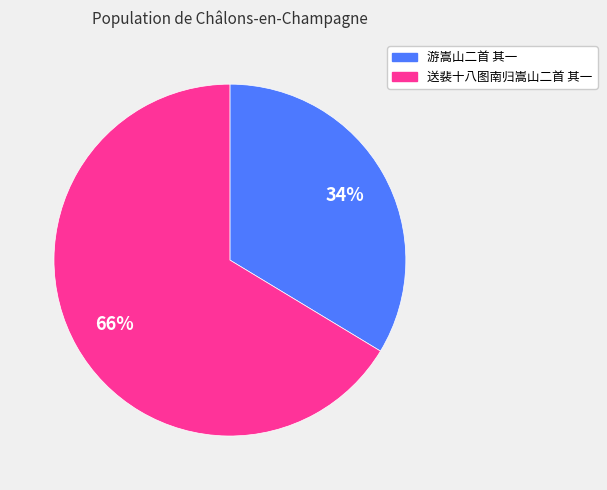

The 游嵩山二首 其一 slice represents 34% of the pie. True or false?

True